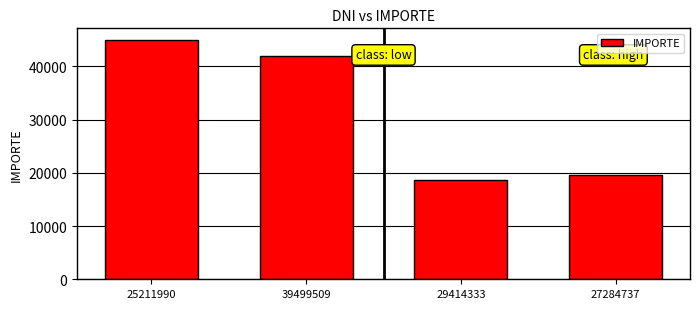

What is the minimum value shown in the chart?

18732